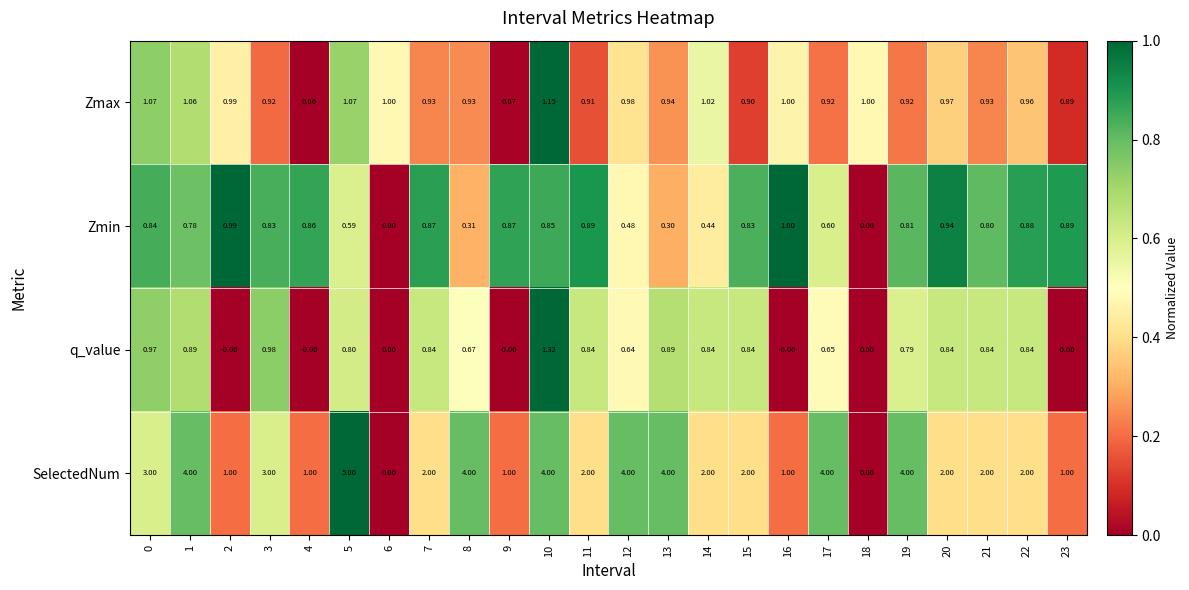

List the series in order of their peak value, lowest first.

Zmin, Zmax, q_value, SelectedNum